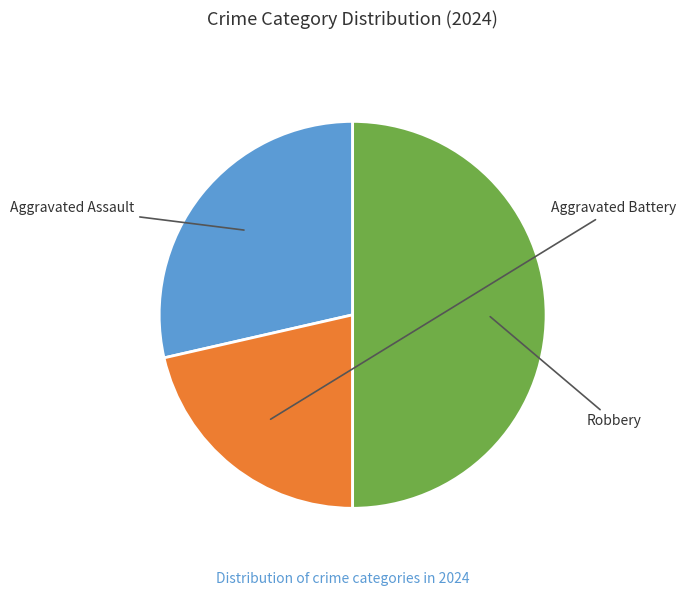

What is the ratio of the value at Aggravated Battery to the value at Robbery?

0.4